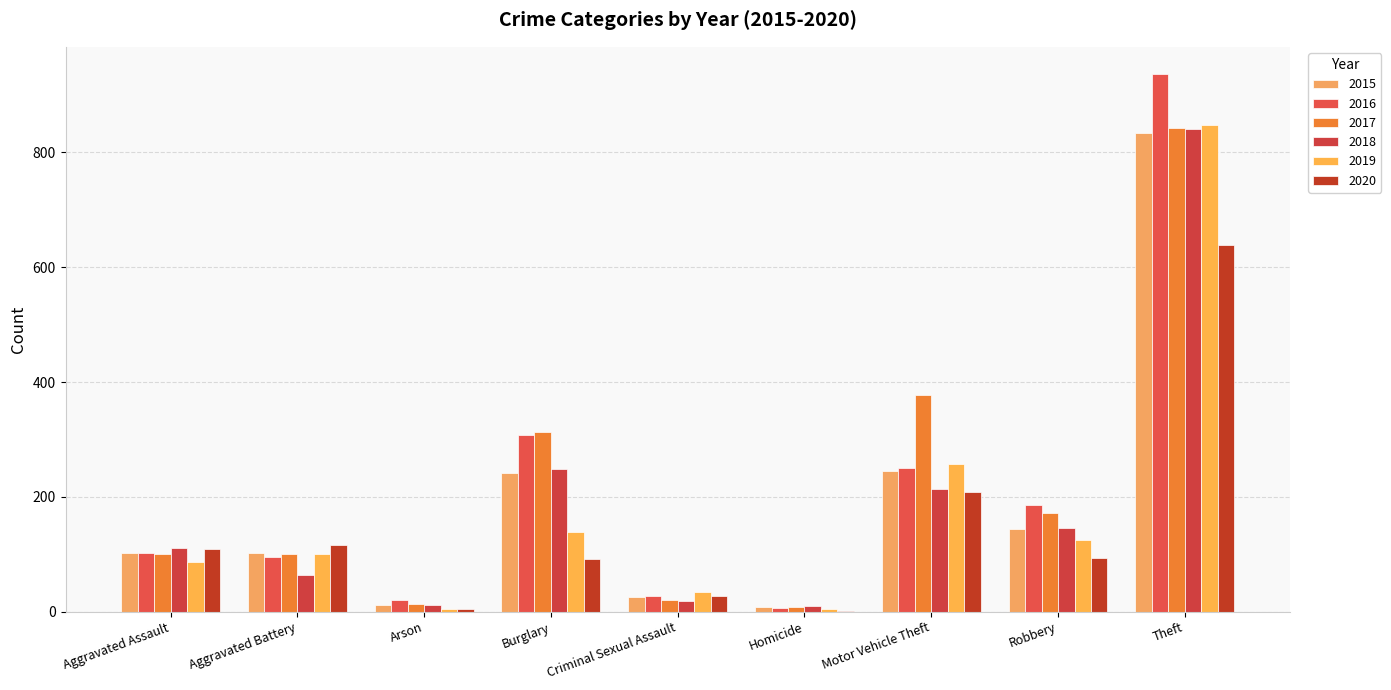

How many groups of bars are there?

9